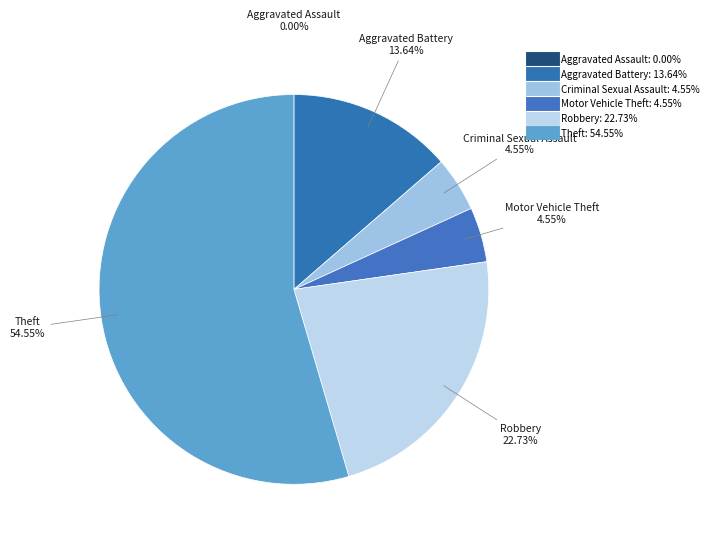

The Aggravated Assault slice represents 1% of the pie. True or false?

False